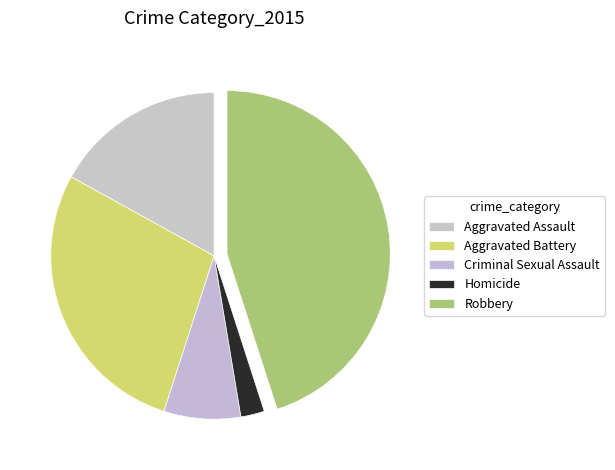

Combined, what portion of the pie is Robbery and Homicide?

47.4%